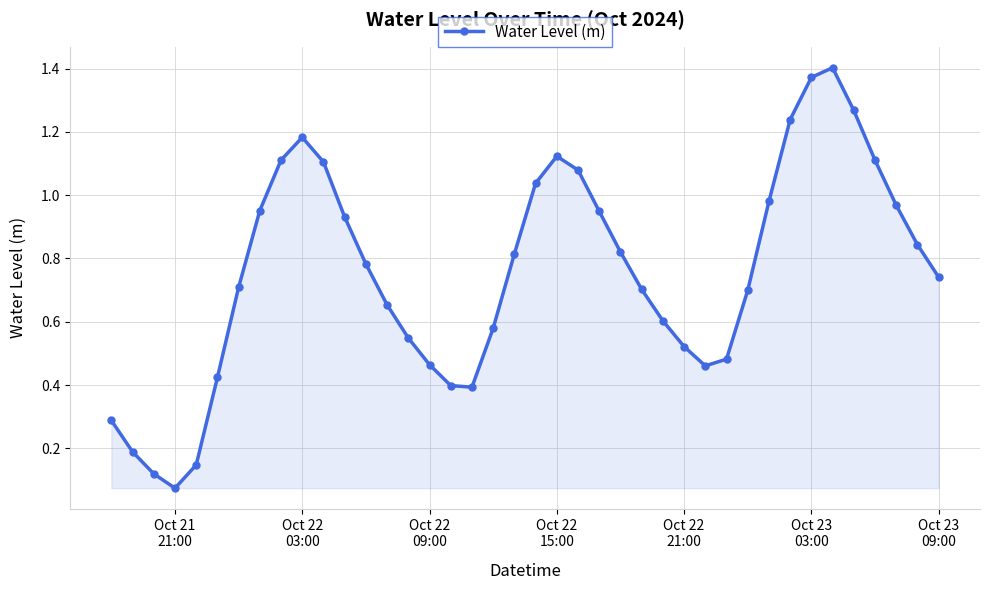

What is the sum of all values?

30.3